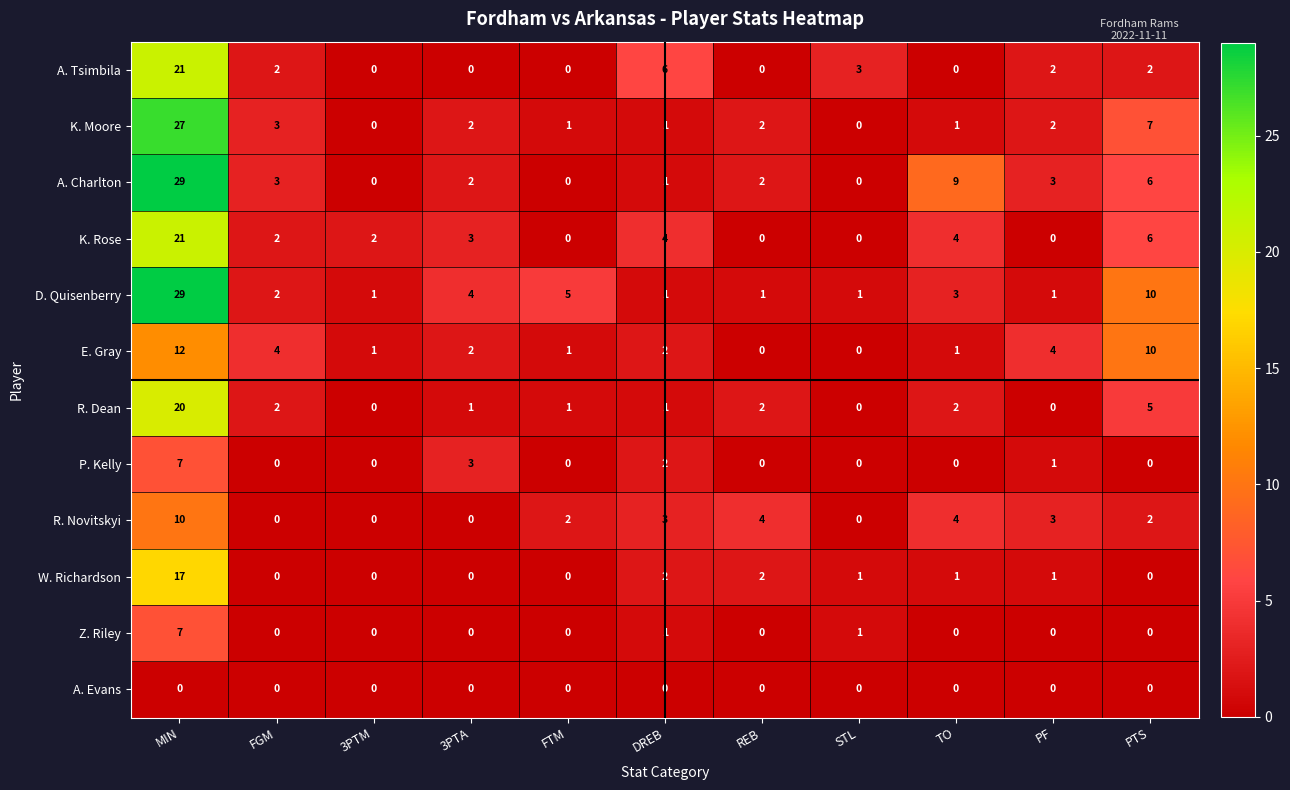

Is the value of A. Charlton at PF greater than the value of A. Tsimbila at DREB?

No